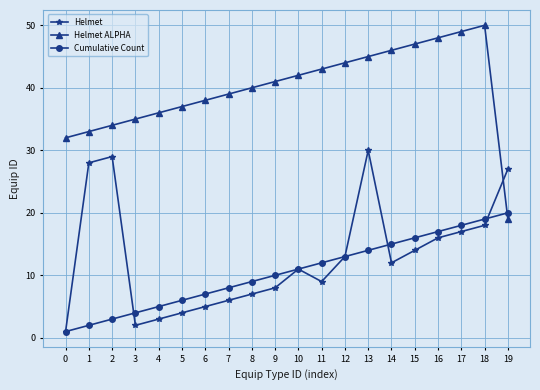

What are all the series names shown in the legend?

Helmet, Helmet ALPHA, Cumulative Count